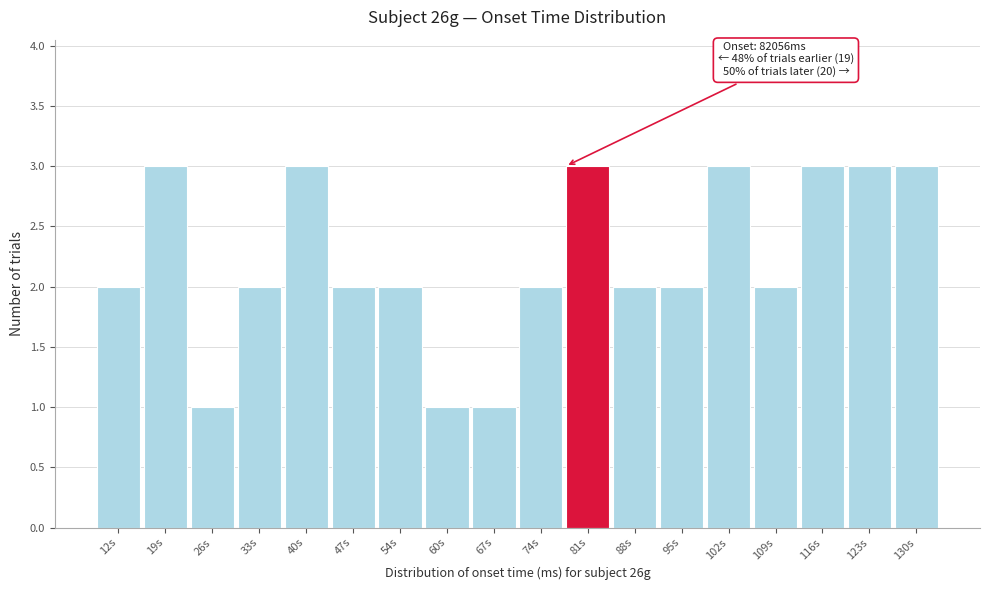

Reading right to left, what are all the values shown in this chart?

130s=3	123s=3	116s=3	109s=2	102s=3	95s=2	88s=2	81s=3	74s=2	67s=1	60s=1	54s=2	47s=2	40s=3	33s=2	26s=1	19s=3	12s=2